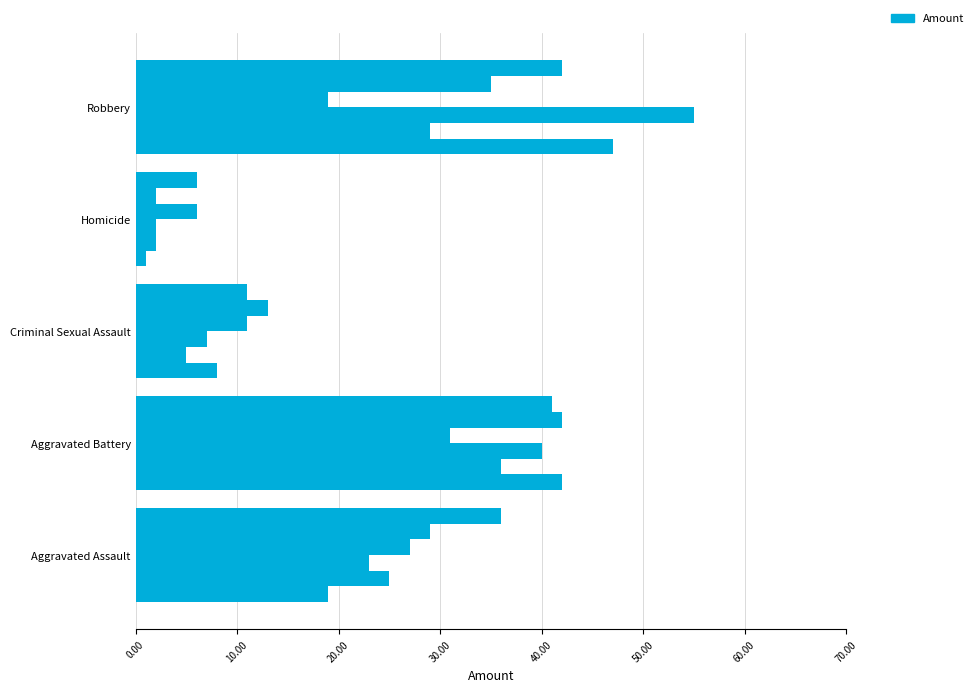

How many categories are shown in the chart?

5